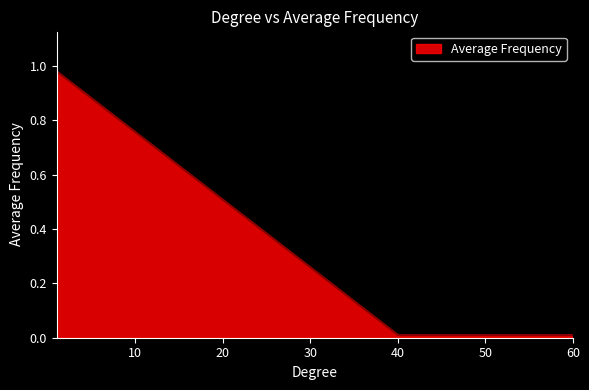

What is the maximum value shown in the chart?

1.0